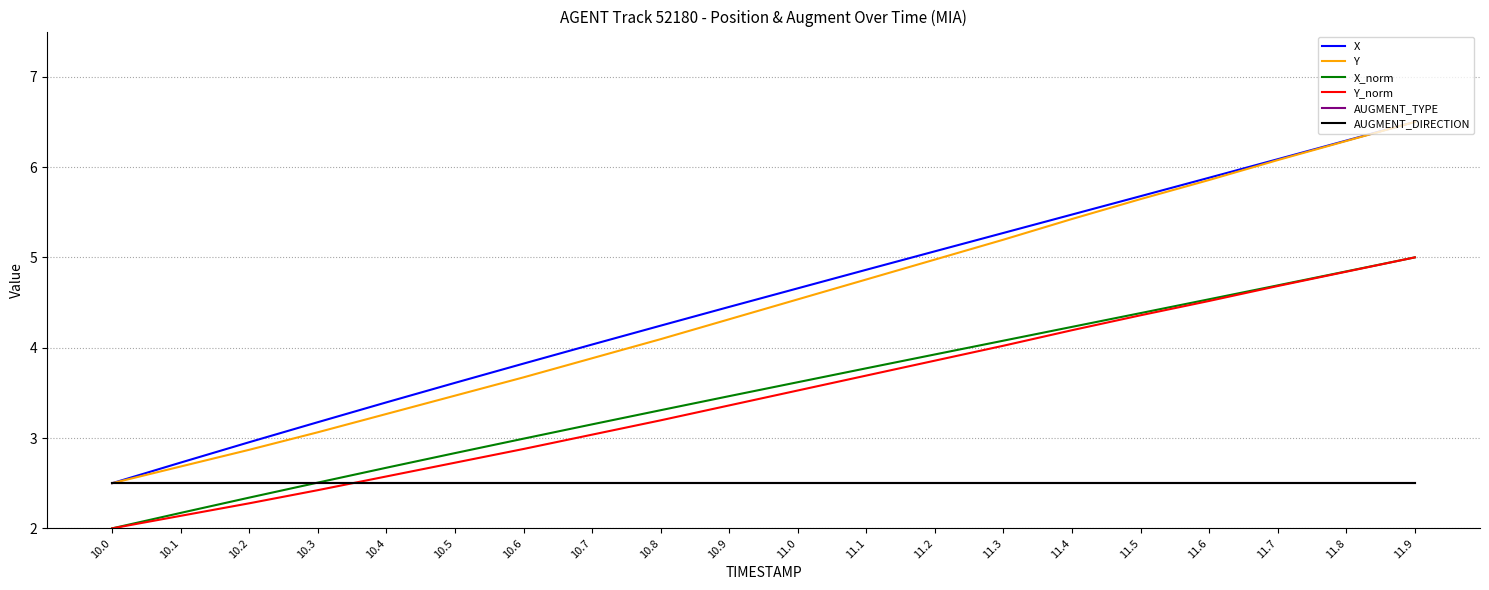

Does the chart have visible grid lines?

Yes